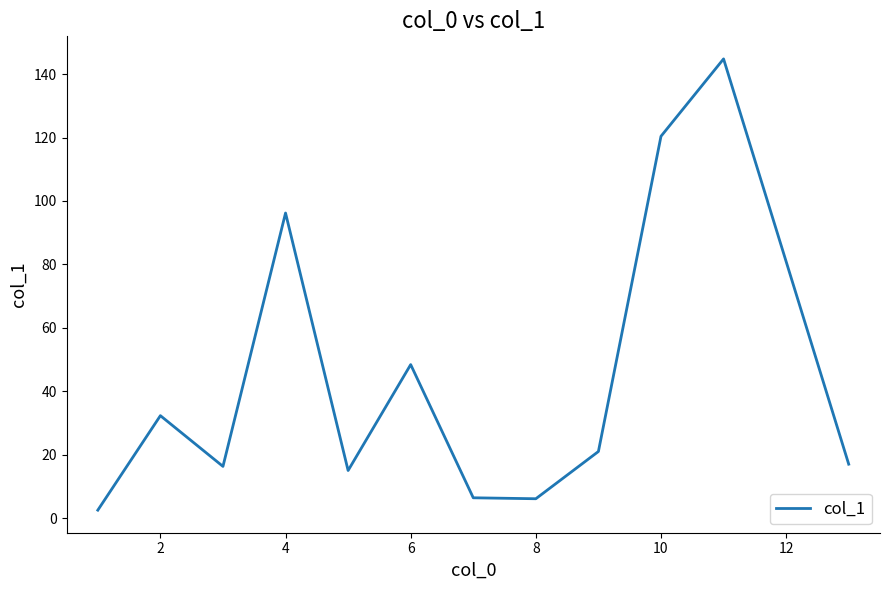

What is the difference between the maximum and minimum values?

142.3